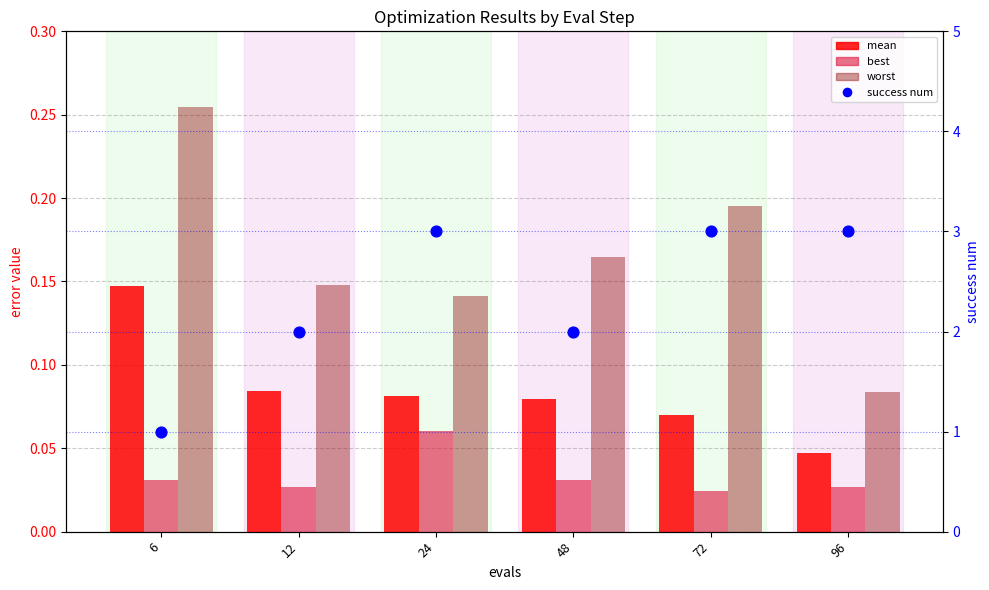

What is the total value across all series at 72?

3.3